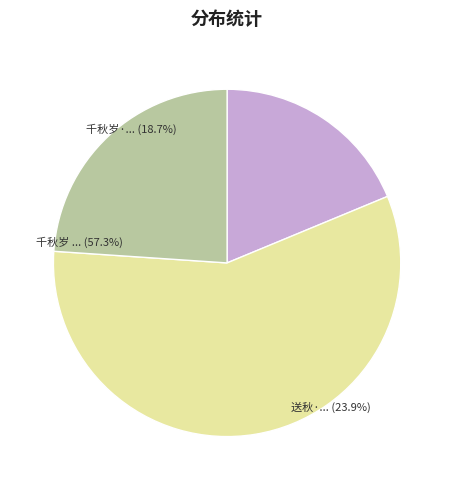

To the nearest percent, what is the difference between the 千秋岁·金红鹅美人秋思图，次秦淮海韵 and 千秋岁 金红鹅美人秋思图，次秦淮海韵 slice percentages?

39%